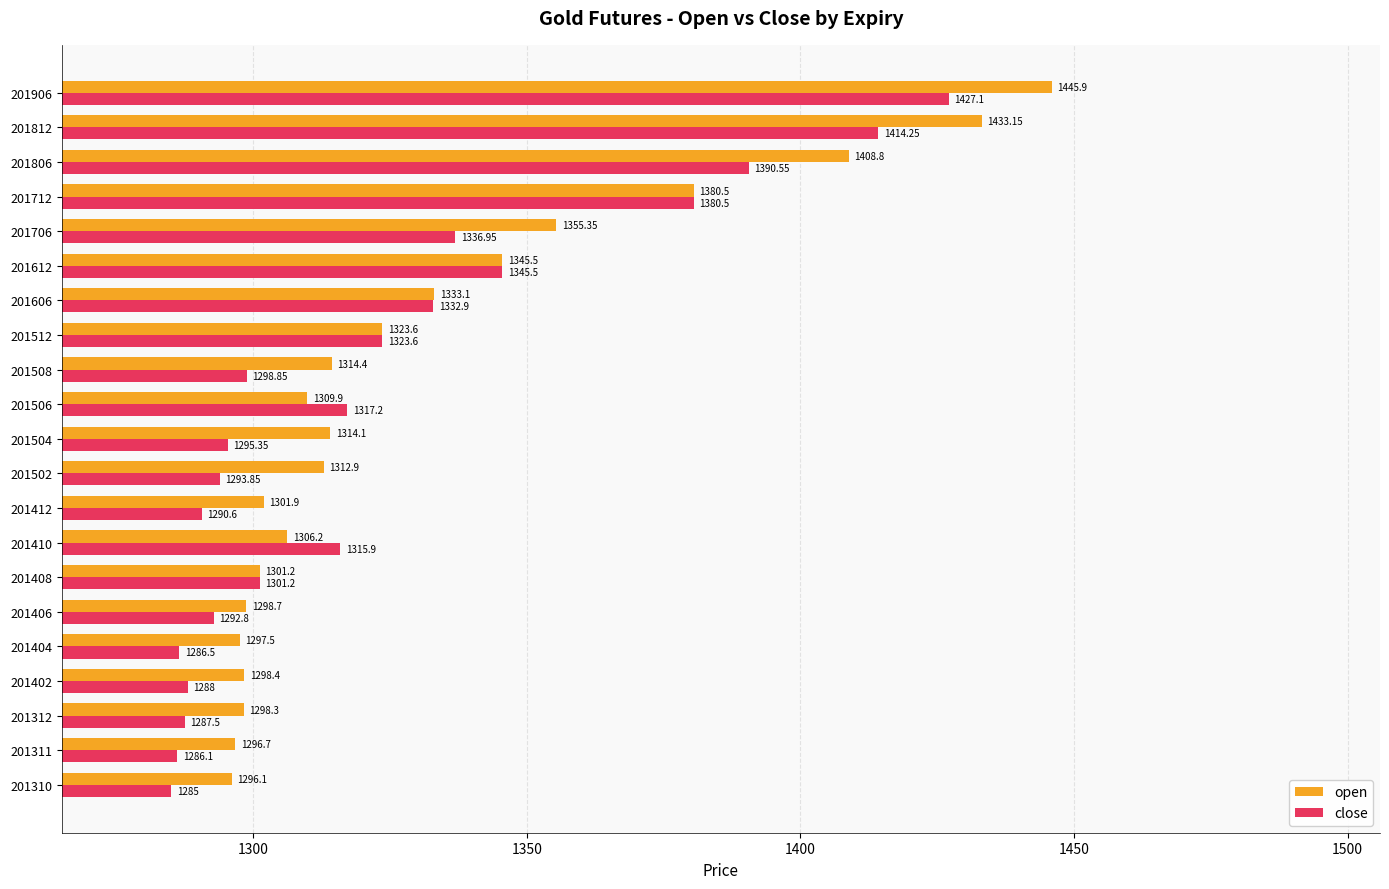

What is the sum of the close values at 201311 and 201706?

2623.1